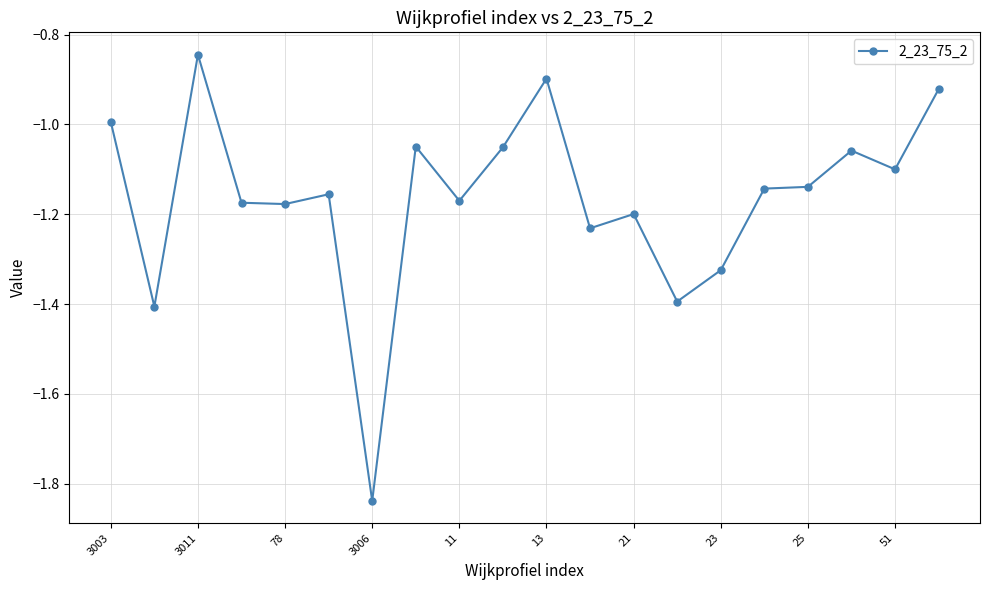

What is the difference between the second highest and minimum values?

0.9